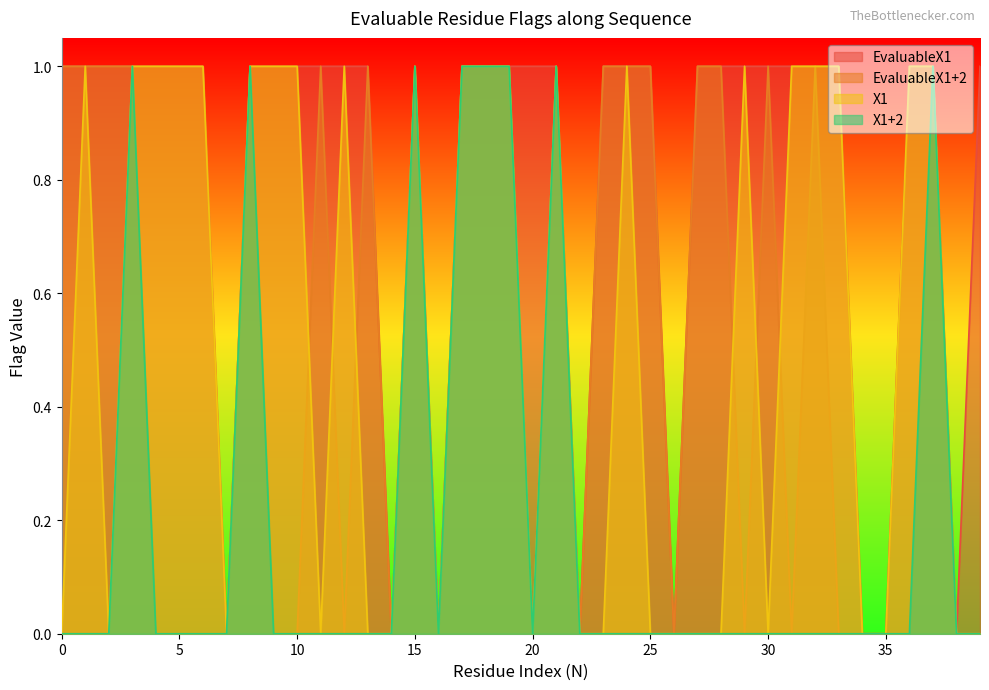

Read the EvaluableX1 value at 33.

1